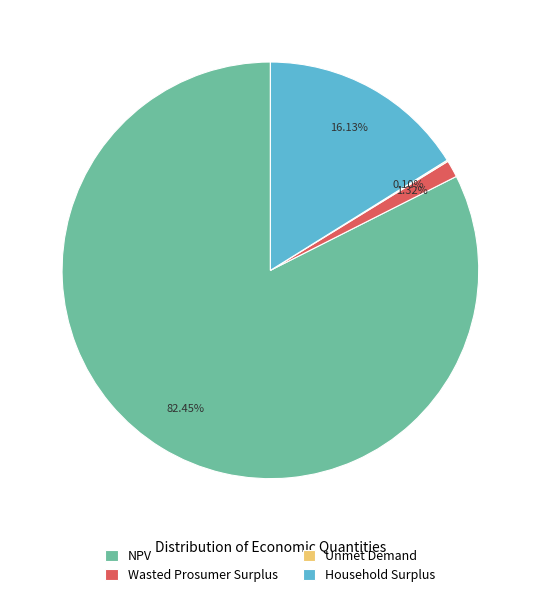

What portion of the pie excludes Household Surplus?

83.9%